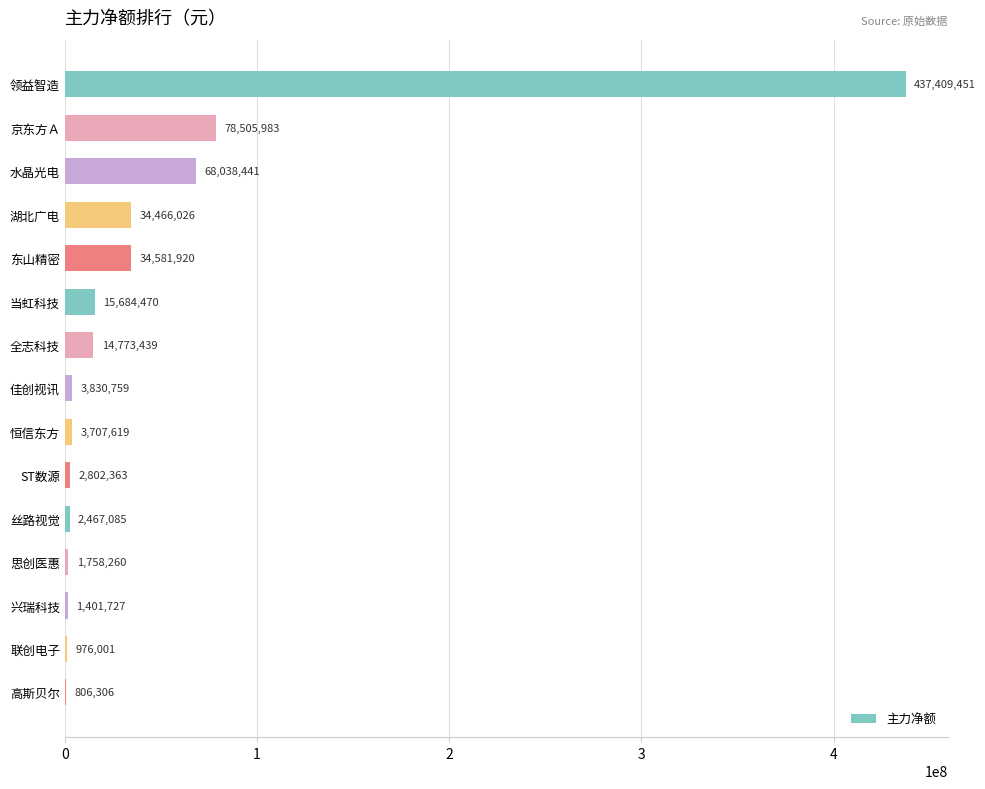

At which label is the value closest to 219107878?

京东方Ａ